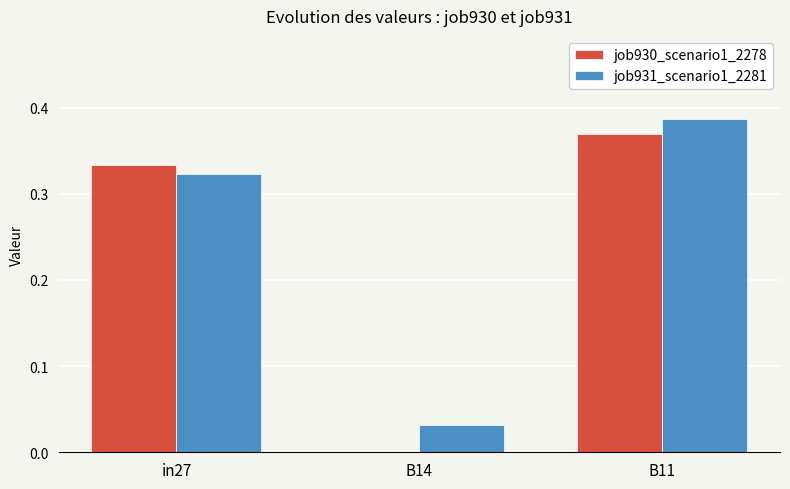

What is the sum of the job930_scenario1_2278 values at B11 and in27?

0.7